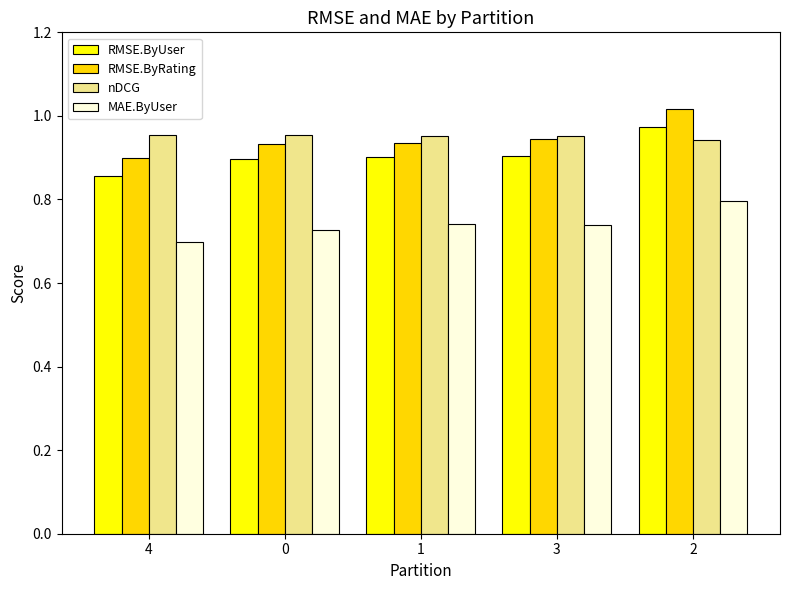

Which series changed the most between 4 and 1?

RMSE.ByUser